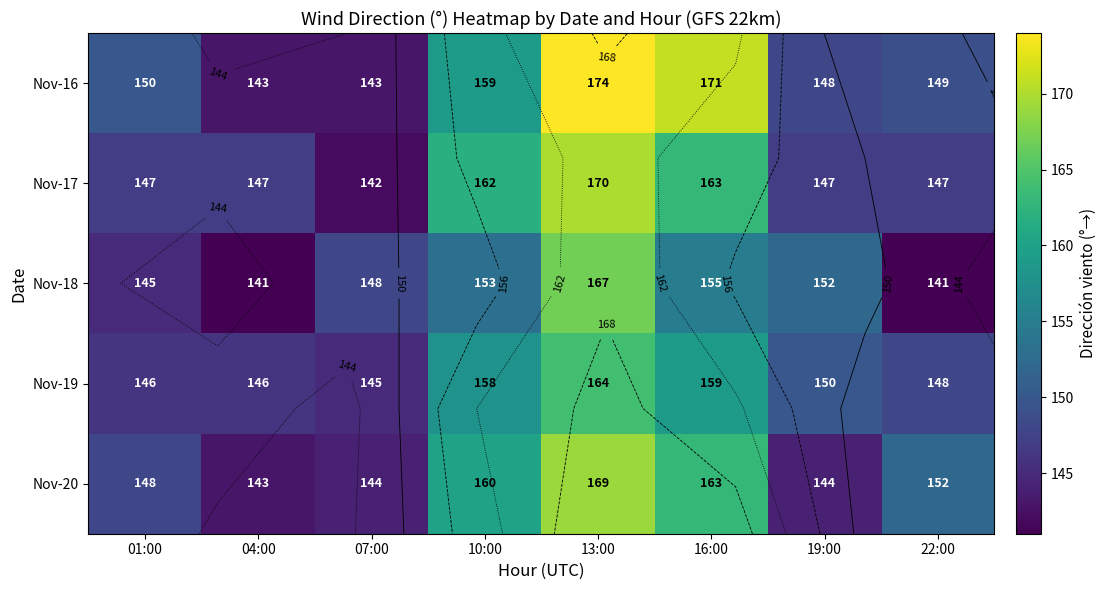

What is the difference between the Nov-18 values at 04:00 and 10:00?

12